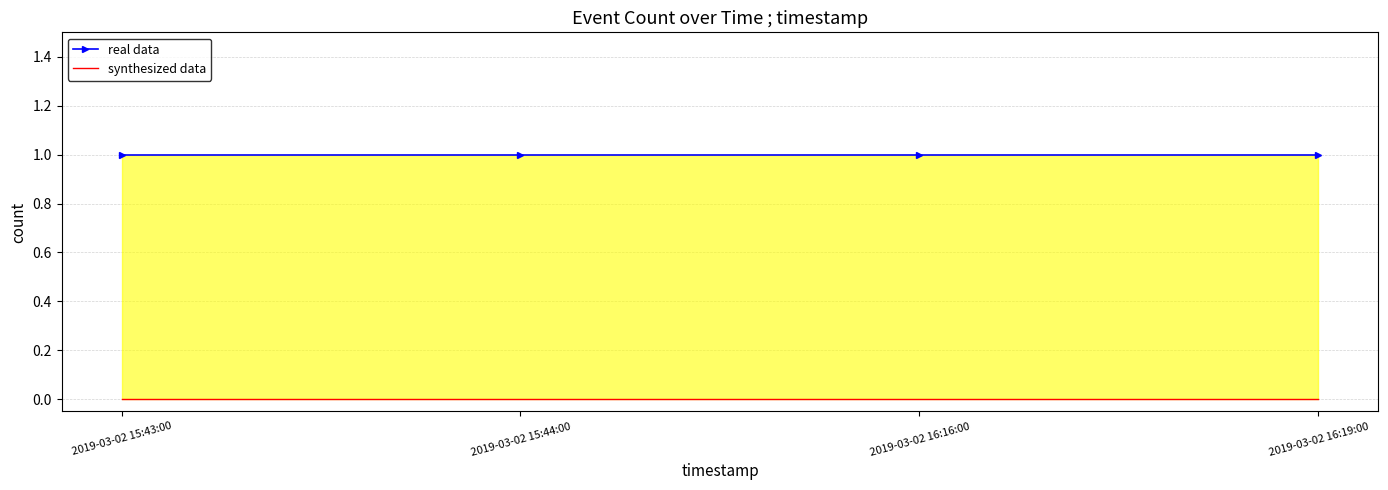

List the series in order of their overall mean, lowest first.

synthesized data, real data